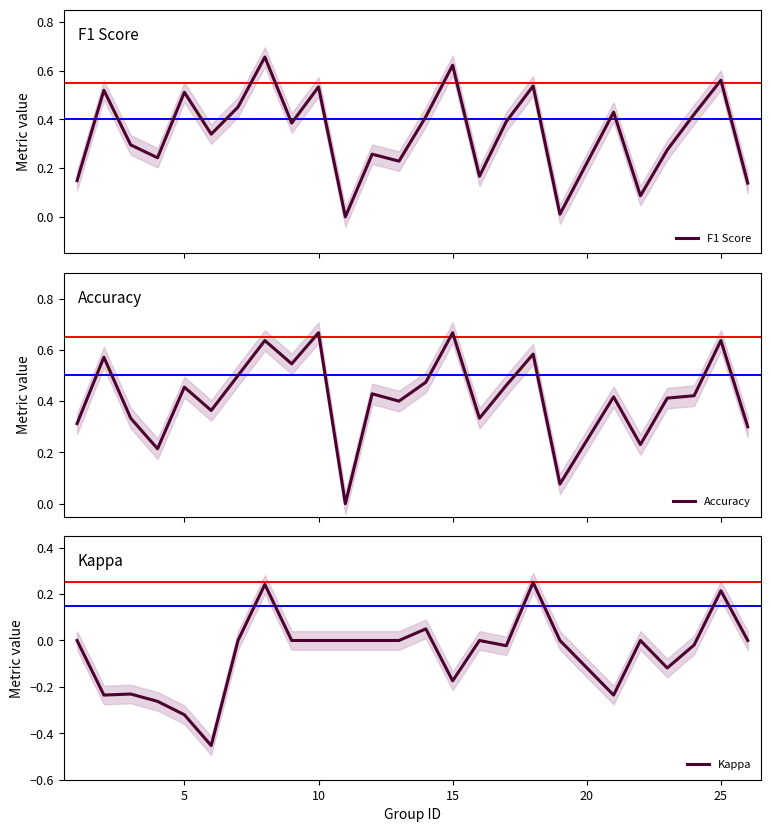

What is the difference between the maximum and minimum values in the F1 Score series?

0.7